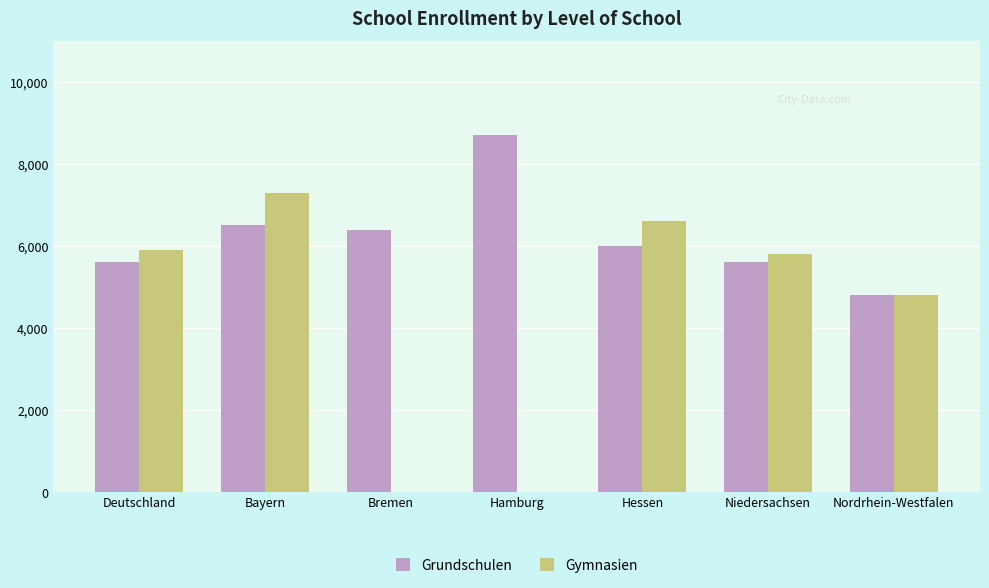

Are the bars horizontal?

No